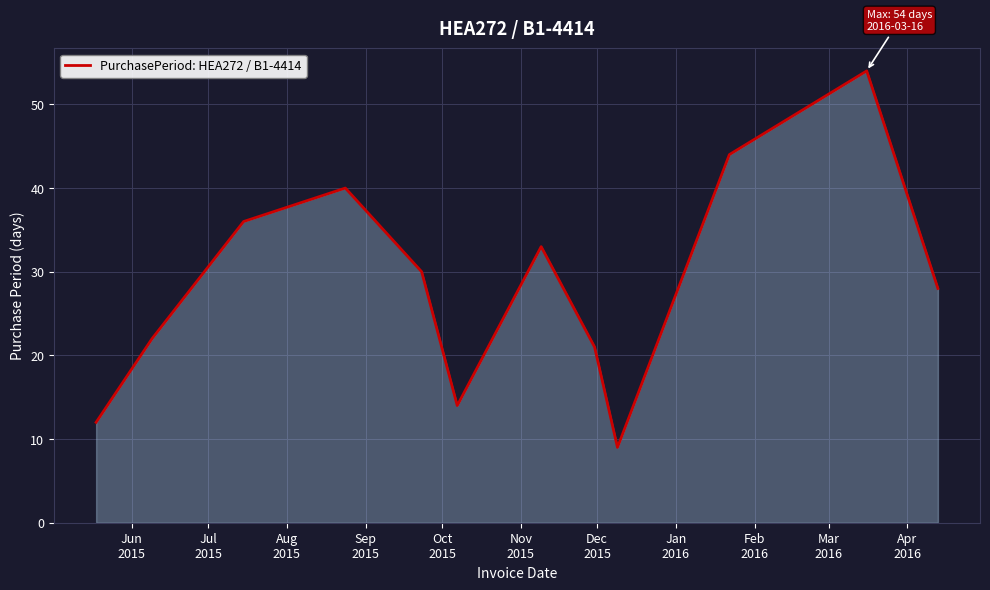

How many values are below 30?

6